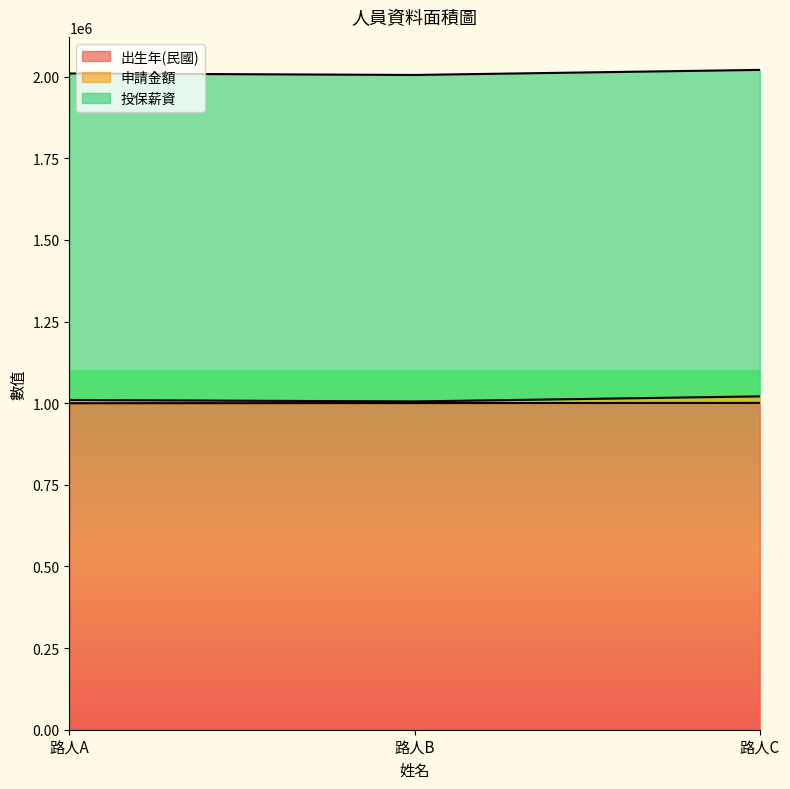

What is the difference between the 申請金額 values at 路人A and 路人C?

11000